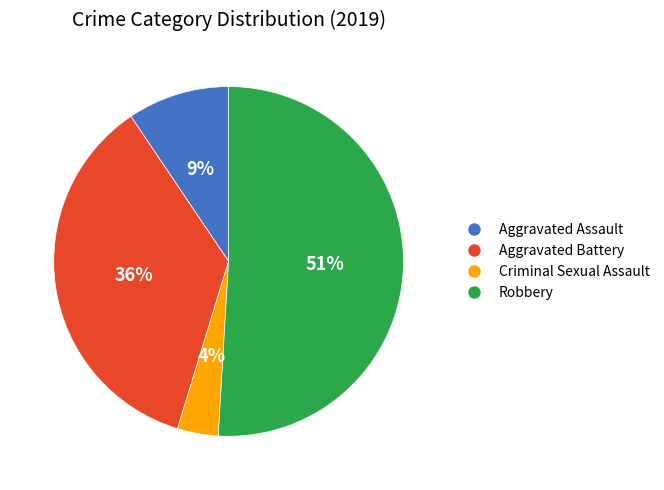

What percentage is the Aggravated Assault slice, to the nearest percent?

9%